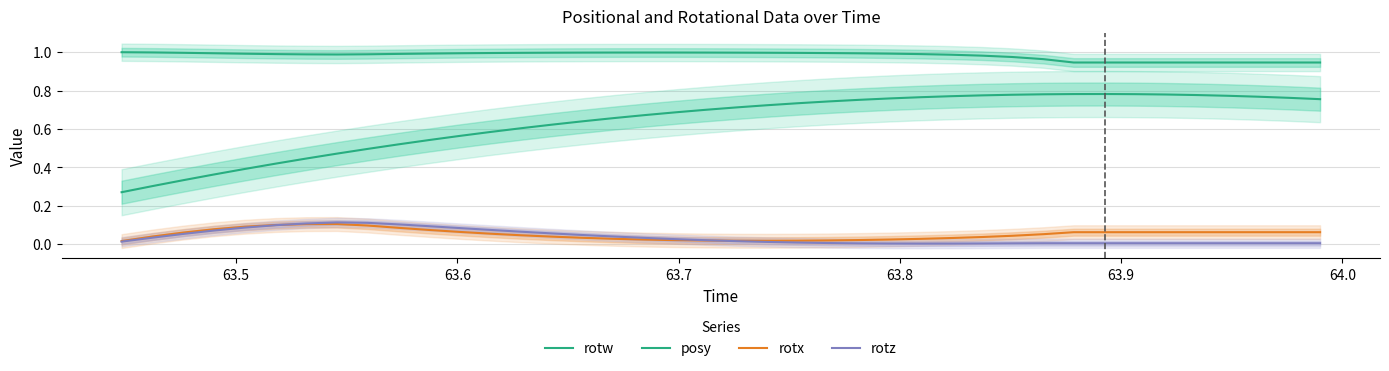

What is the difference between the second highest and minimum values in the rotz series?

0.1